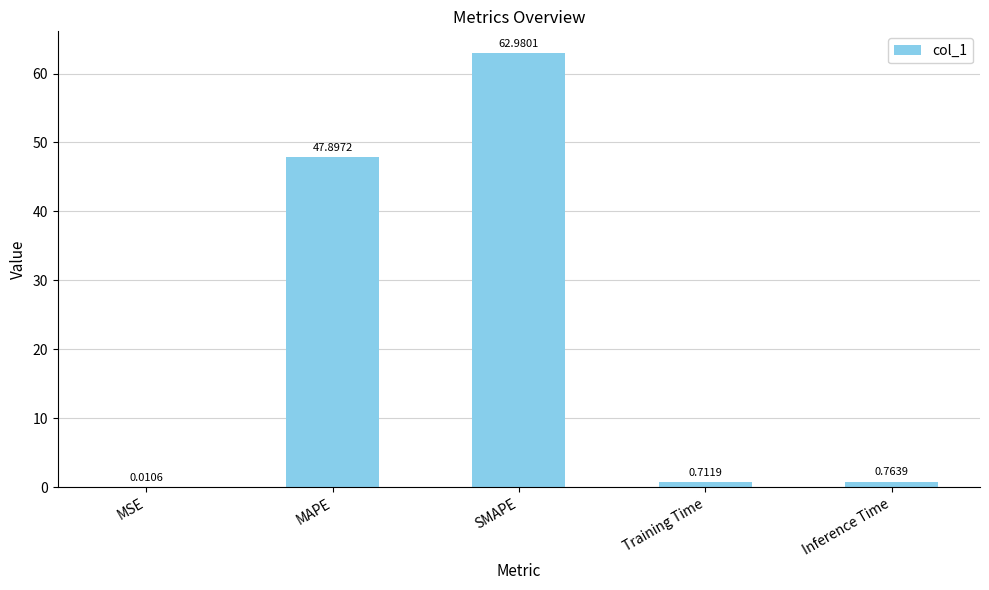

What is the difference between the values at Inference Time and Training Time?

0.1